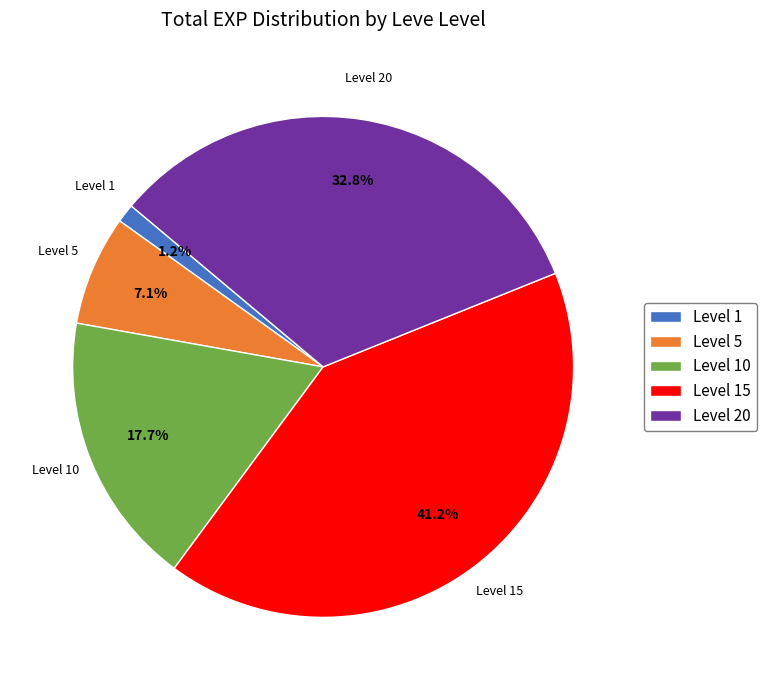

How many slices are in this pie chart?

5